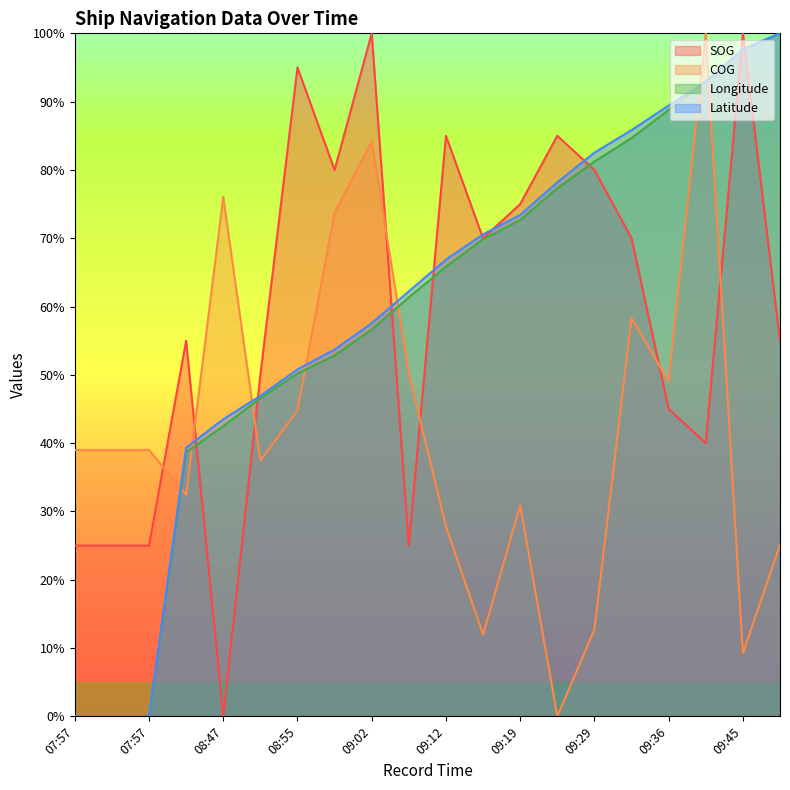

Where is SOG nearest to the value 50?

08:51